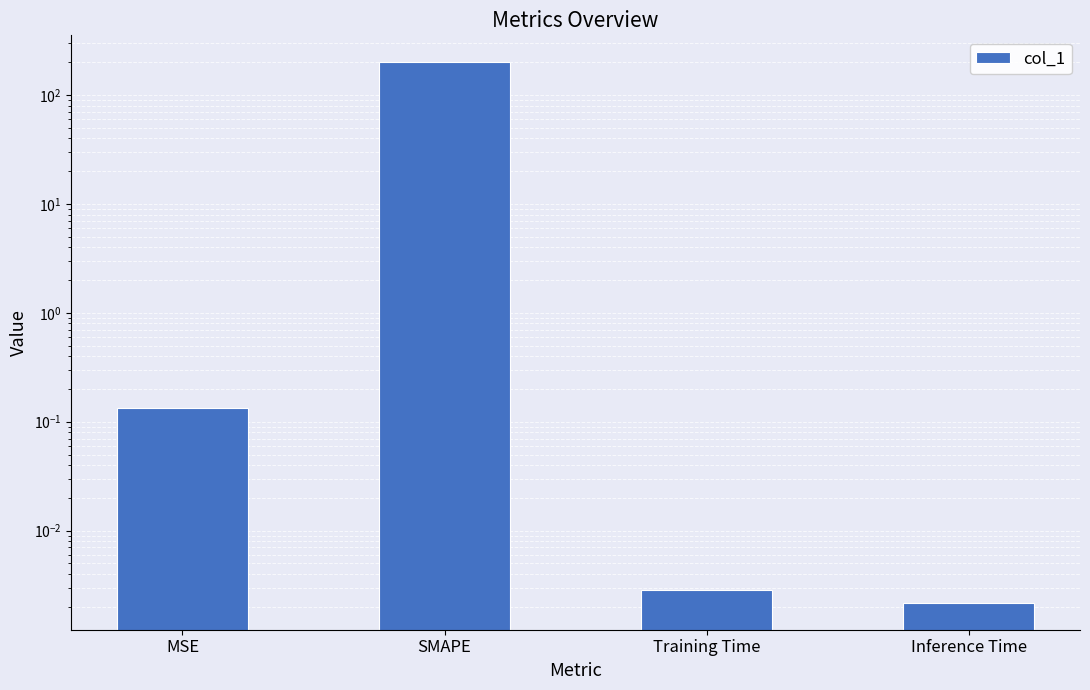

What is the label of the 1st bar from the right?

Inference Time